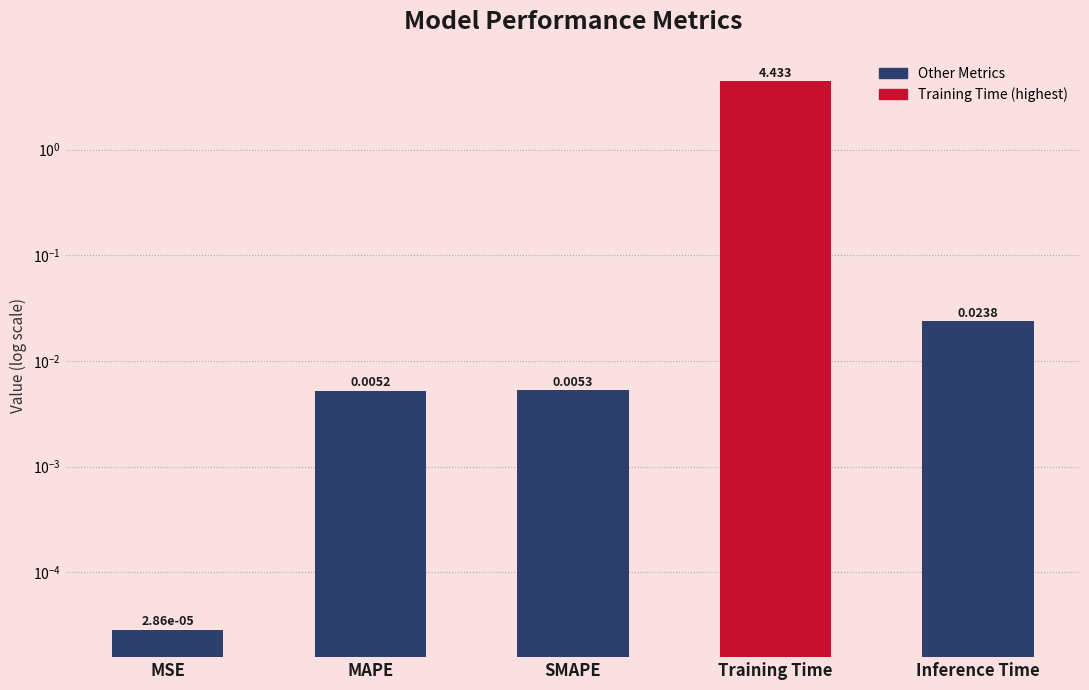

Rank the categories by value from highest to lowest.

Training Time, Inference Time, SMAPE, MAPE, MSE